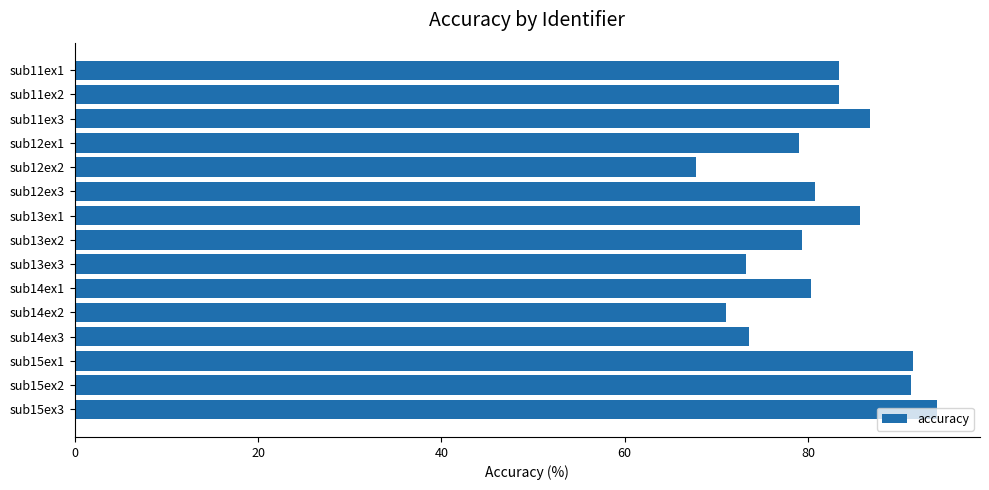

How many series are shown in this chart?

1